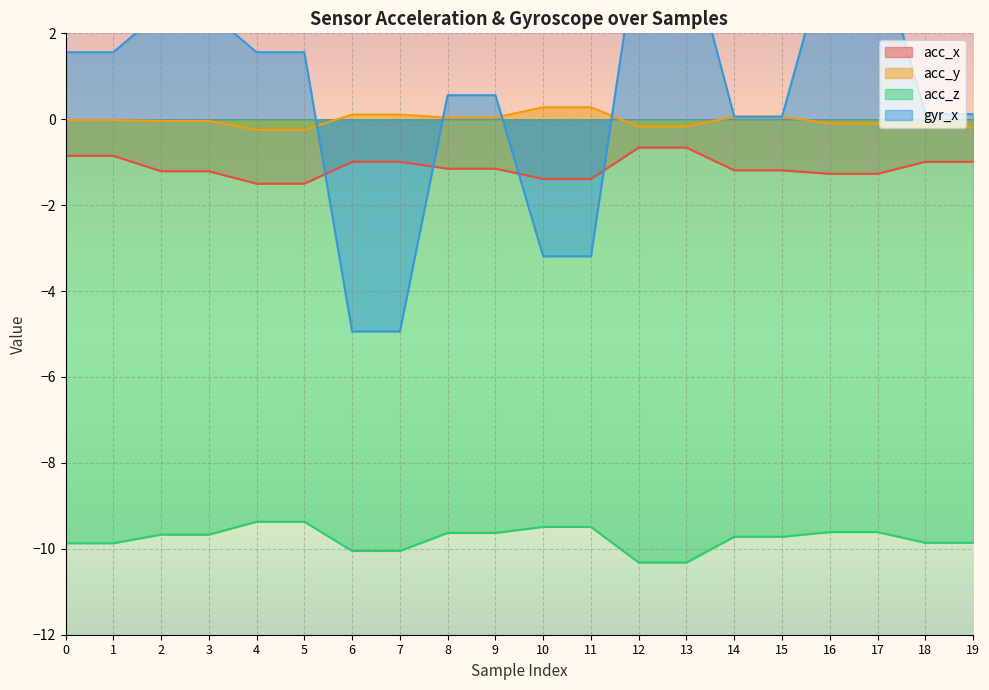

What are all the series names shown in the legend?

acc_x, acc_y, acc_z, gyr_x